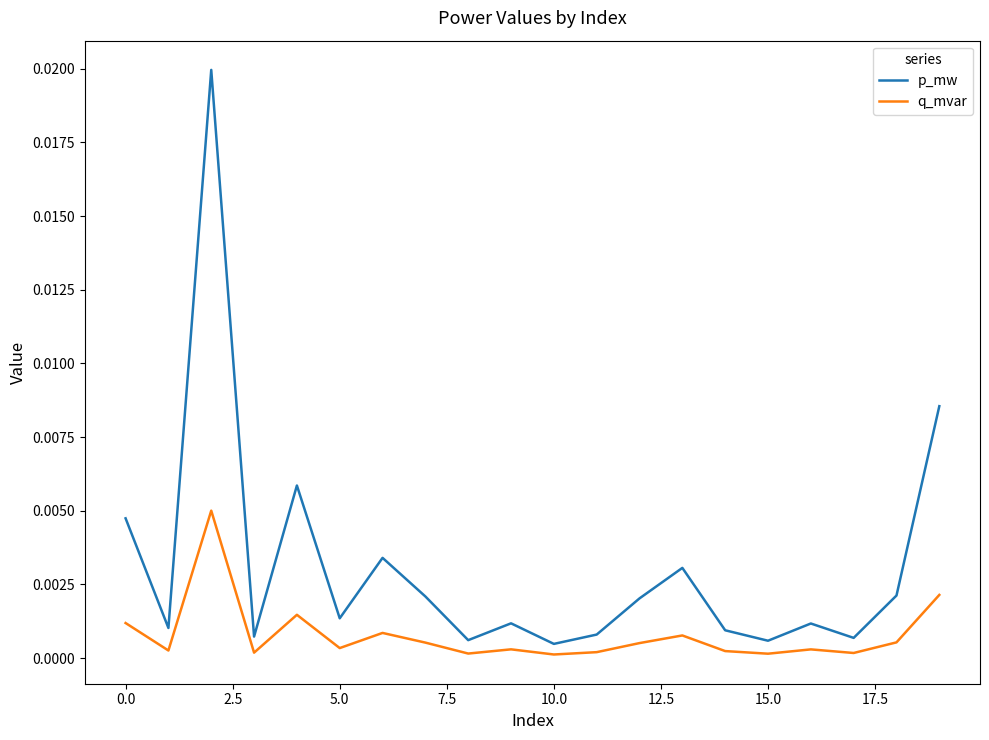

Which series has the largest range (max minus min)?

p_mw